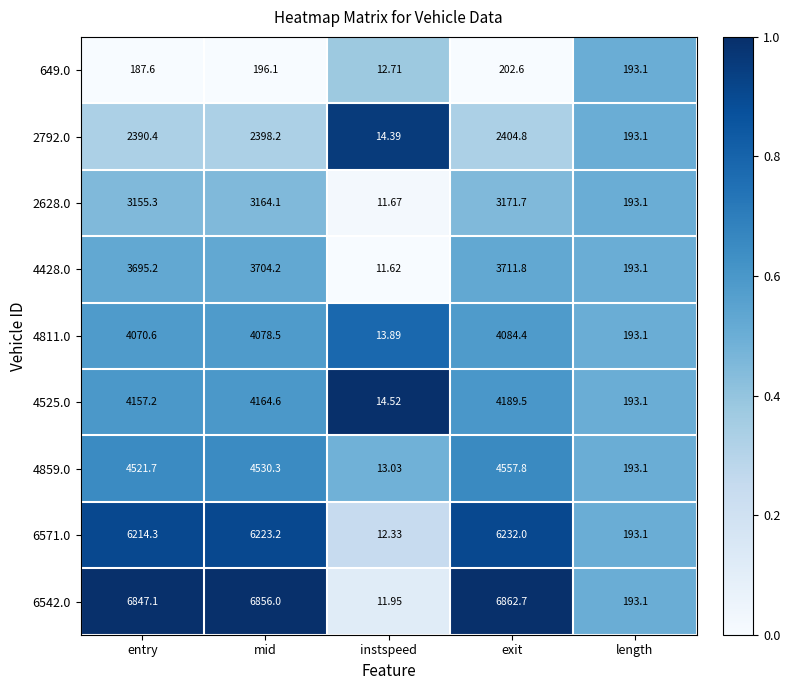

What is the total value across all series at mid?

35315.2